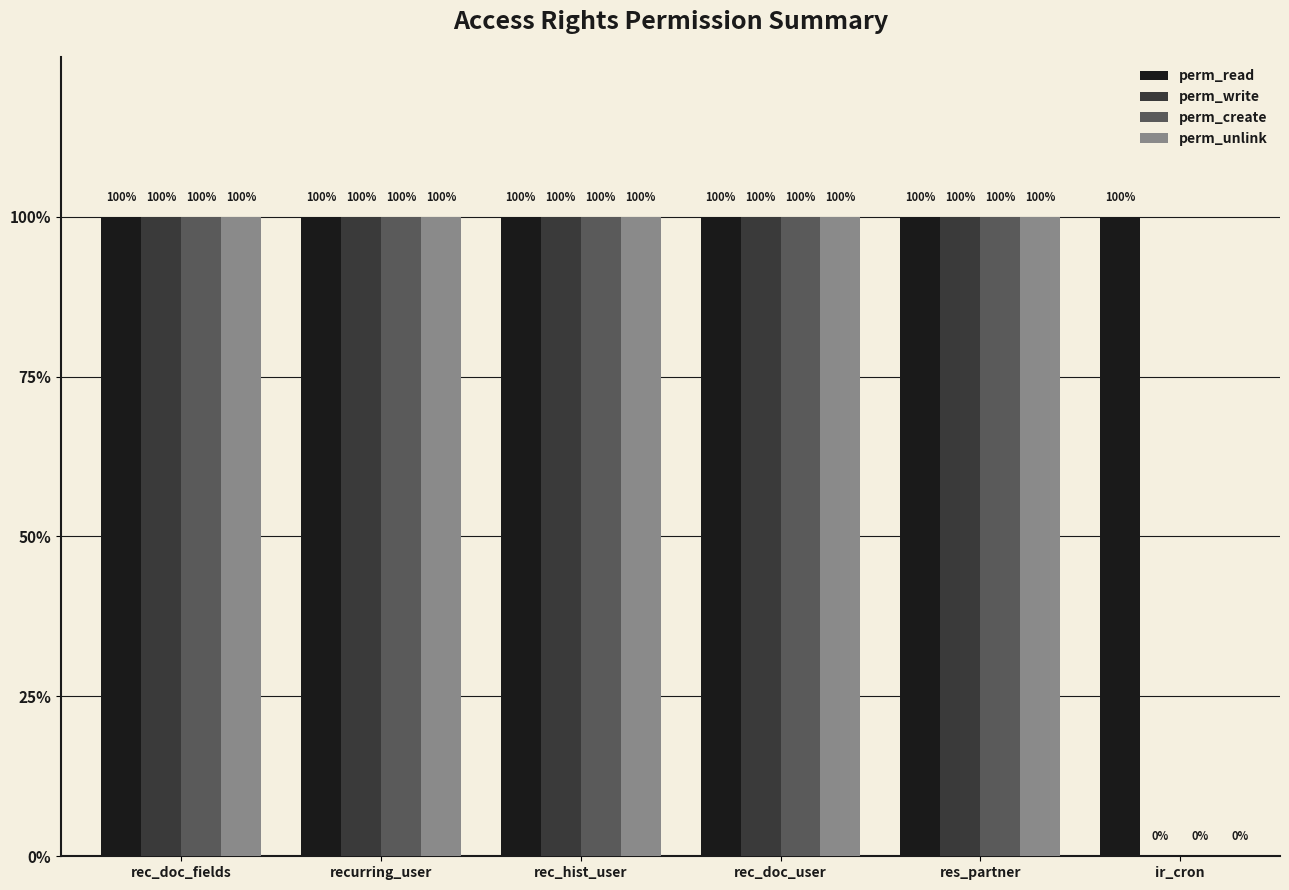

What are all the series names shown in the legend?

perm_read, perm_write, perm_create, perm_unlink